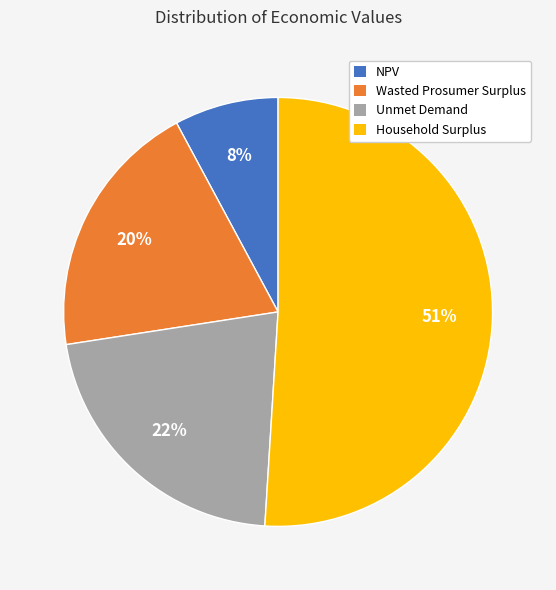

What is the ratio of the value at Wasted Prosumer Surplus to the value at NPV?

2.5